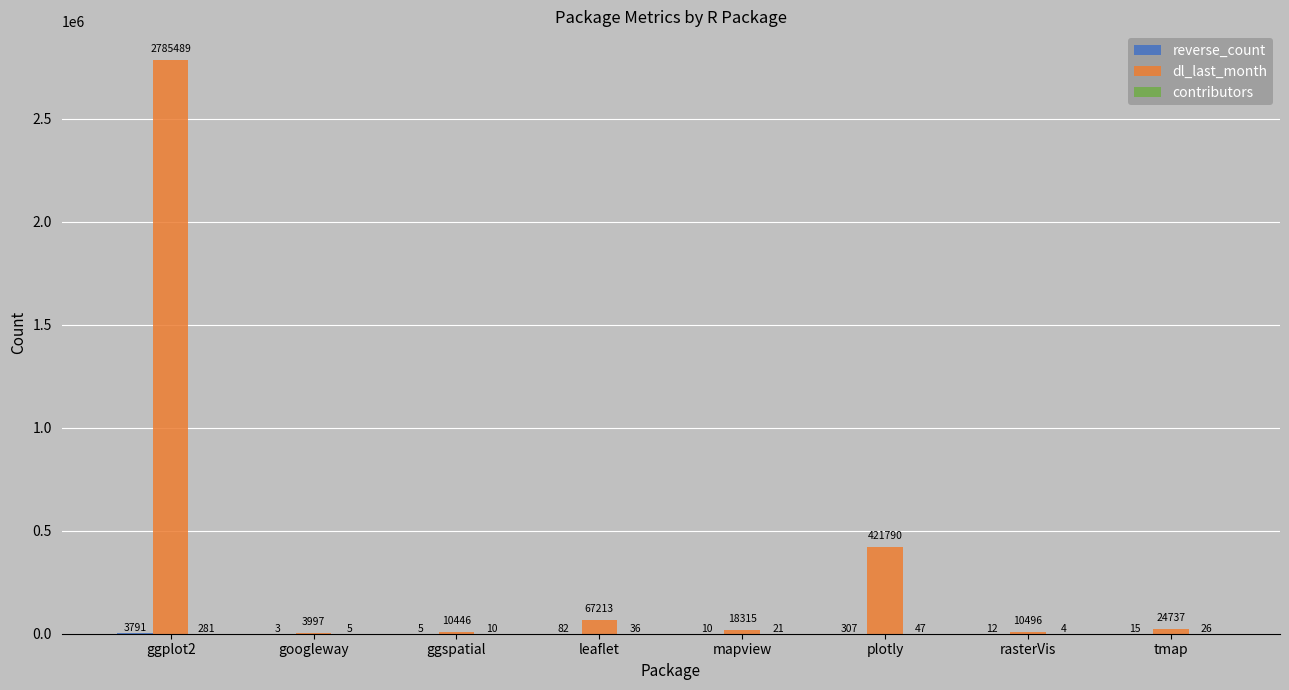

At which label is dl_last_month closest to 1394743?

plotly